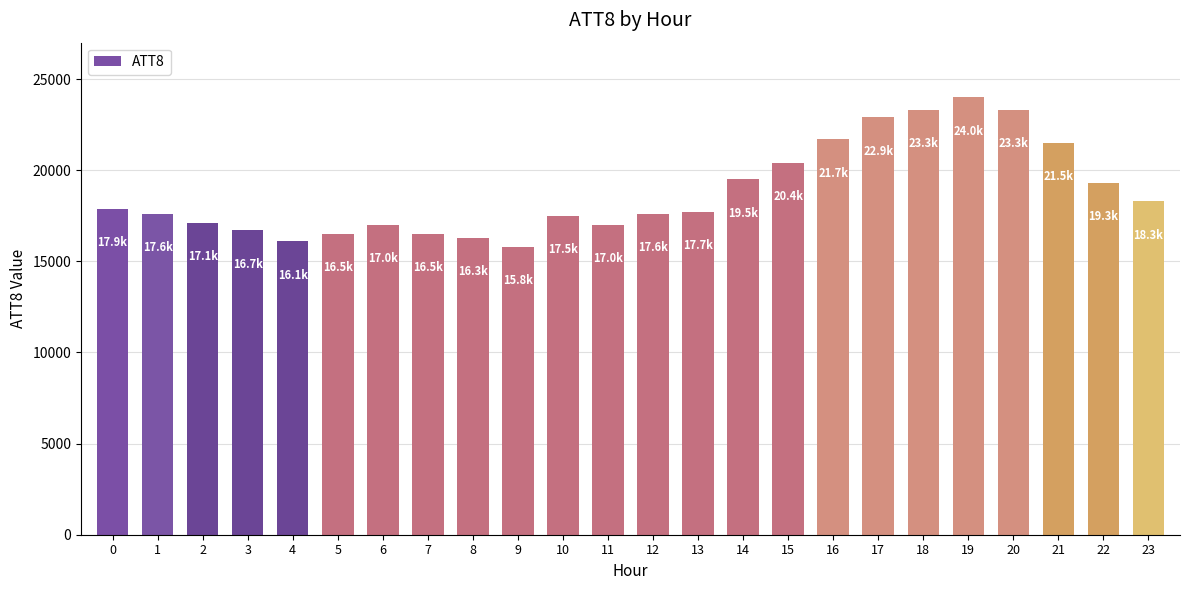

What is the value of the 8th bar from the left?

16500